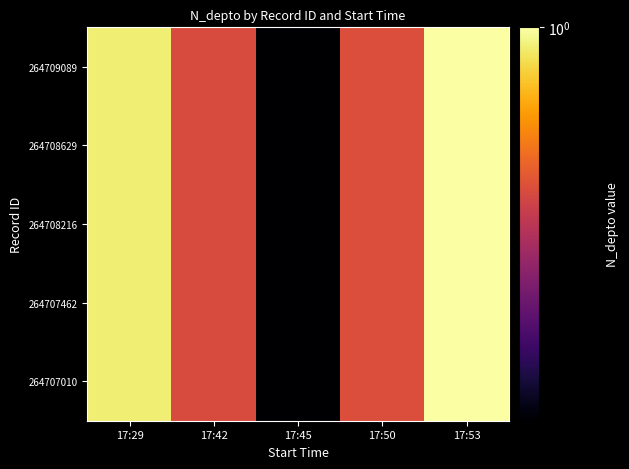

What is the greatest value displayed?

1.0